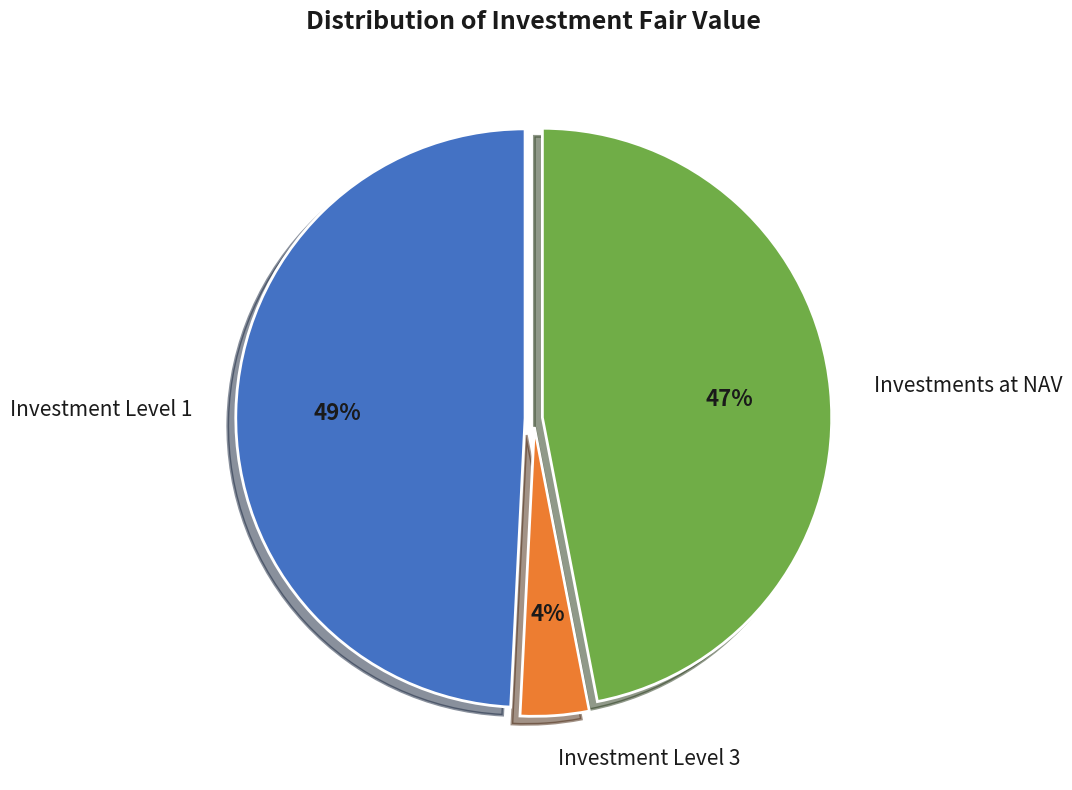

The Investment Level 1 slice represents 35% of the pie. True or false?

False